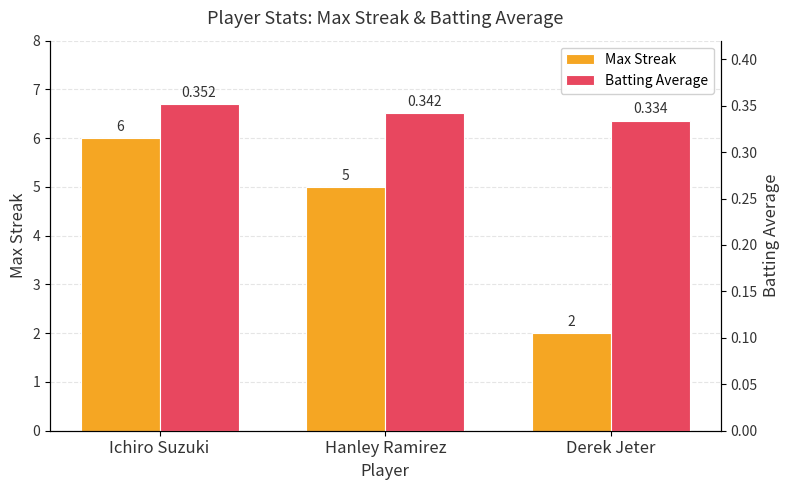

Is it true that Max Streak equals 5.0 at Hanley Ramirez?

True